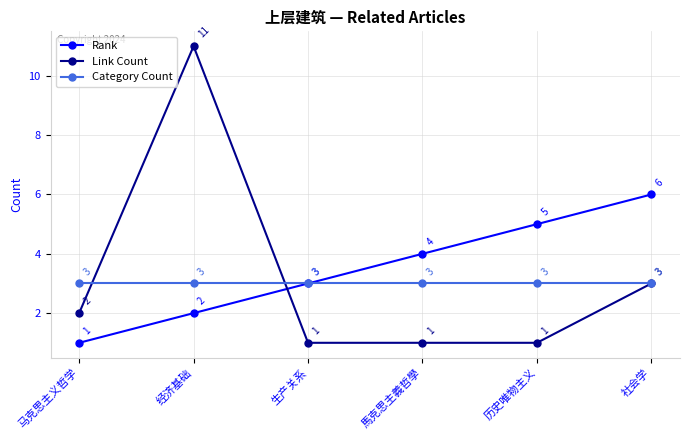

What is the label of the 6th point from the left?

社会学